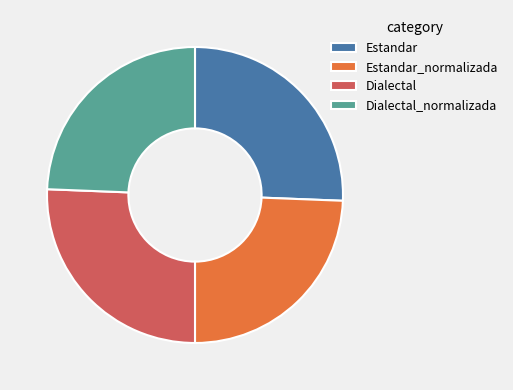

Approximately how many times larger is the value at Estandar_normalizada compared to Estandar?

1.0